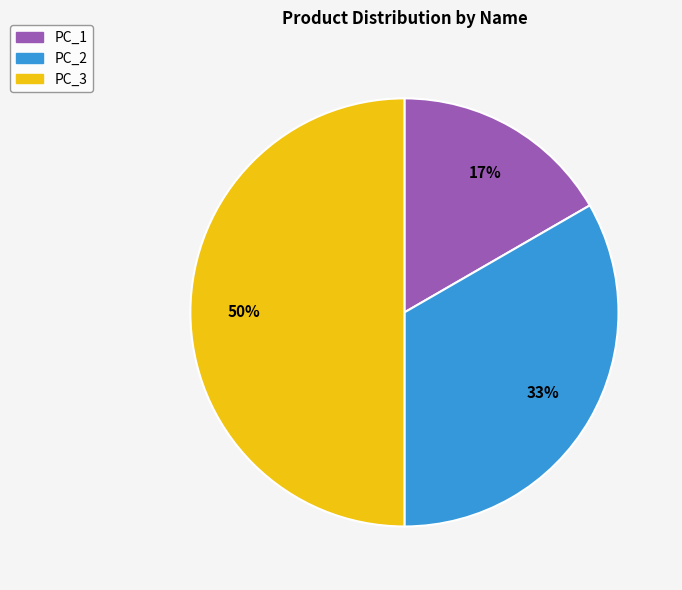

Count the number of slices in the pie.

3